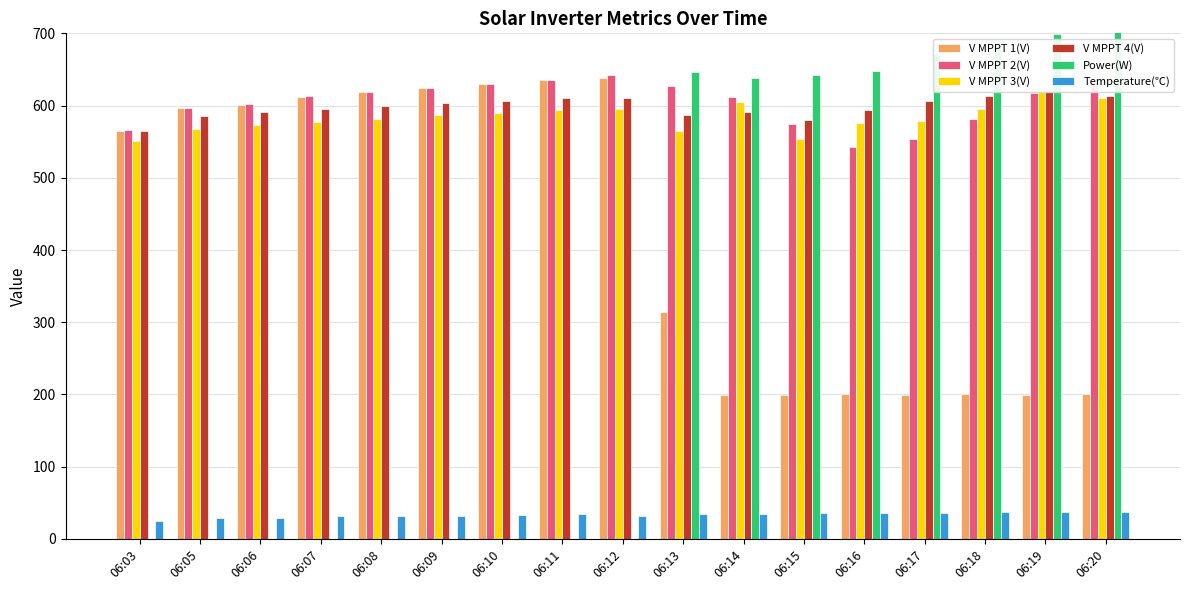

Reading left to right, transcribe all the data shown in this chart.

V MPPT 1(V): 565.2	596.5	601.3	612.3	618.5	624.3	629.7	634.7	638.6	314.1	199.7	199.5	200.3	199.1	200.1	199.4	200.4
V MPPT 2(V): 565.6	596.9	601.7	612.7	618.9	624.6	630.1	635.0	641.8	627.4	612.2	574.2	542.1	553.7	581.2	617.4	629.3
V MPPT 3(V): 551.2	567.4	572.6	577.5	581.9	586.3	590.1	593.8	594.9	564.8	604.5	553.5	575.2	578.8	595.0	618.4	610.8
V MPPT 4(V): 565.4	585.8	590.4	595.0	599.0	603.1	606.7	610.4	610.6	587.2	591.3	580.2	593.2	606.2	613.1	620.2	613.1
Power(W): 0.0	0.0	0.0	0.0	0.0	0.0	0.0	0.0	0.0	647.0	638.0	642.0	648.0	672.0	684.0	699.0	713.0
Temperature(℃): 25.2	29.5	29.4	31.2	32.3	31.3	32.9	33.8	32.3	33.9	34.8	35.6	36.1	36.5	37.0	37.4	37.7